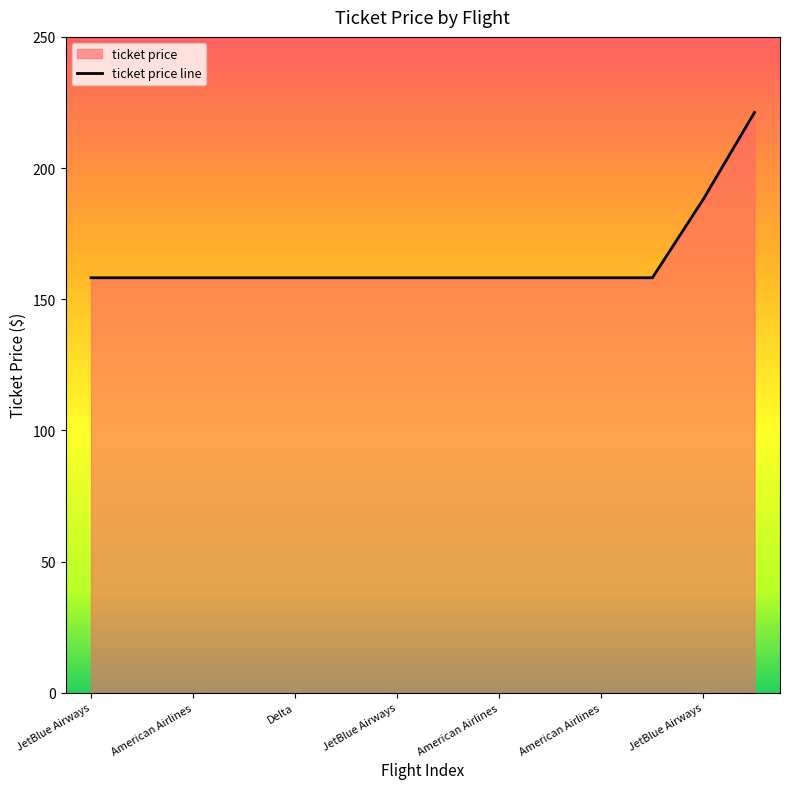

How many lines are shown in the chart?

1